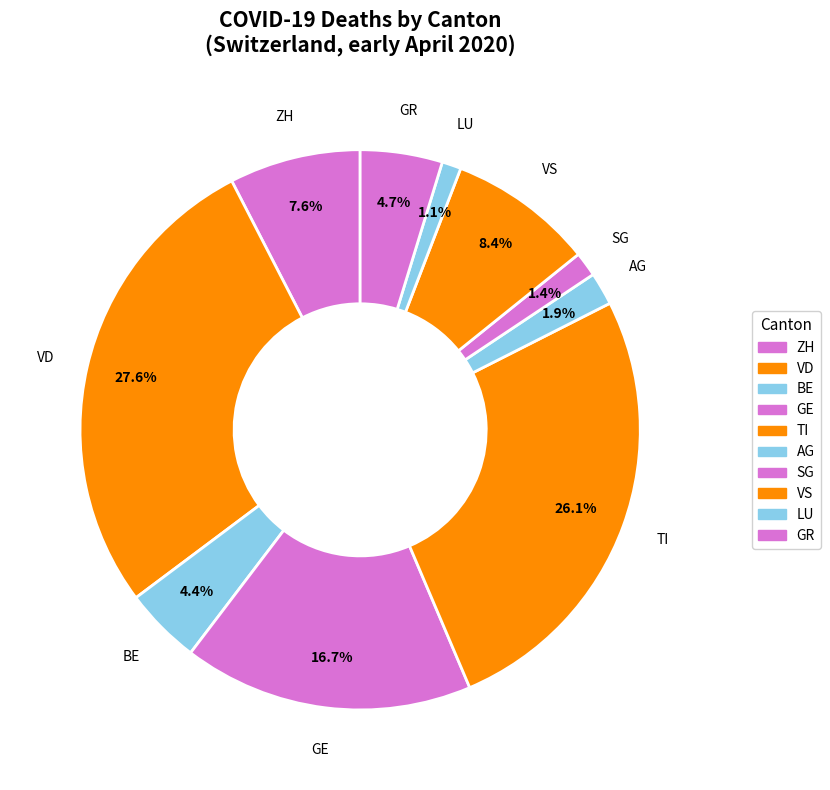

To the nearest percent, what is the difference between the largest and smallest slice percentages?

26%